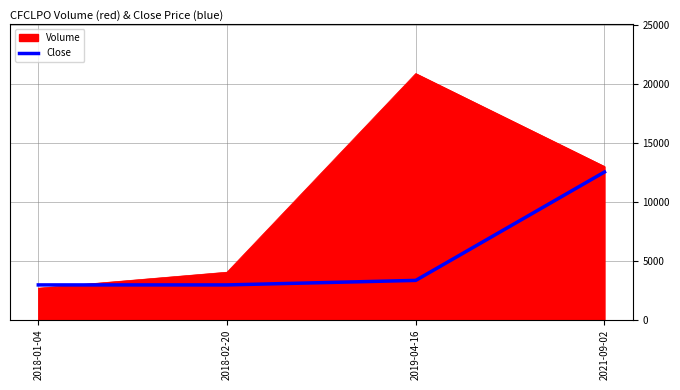

True or false: Volume has more than 1 interior local peaks.

False